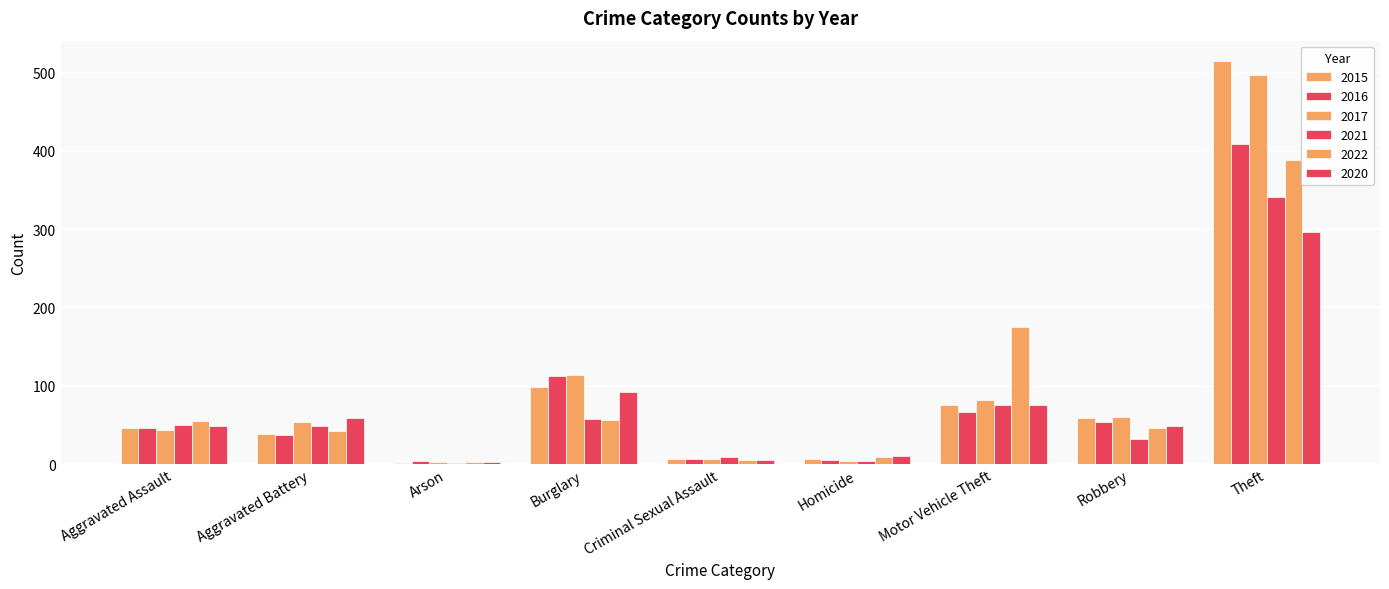

What position from the right is Aggravated Battery?

8